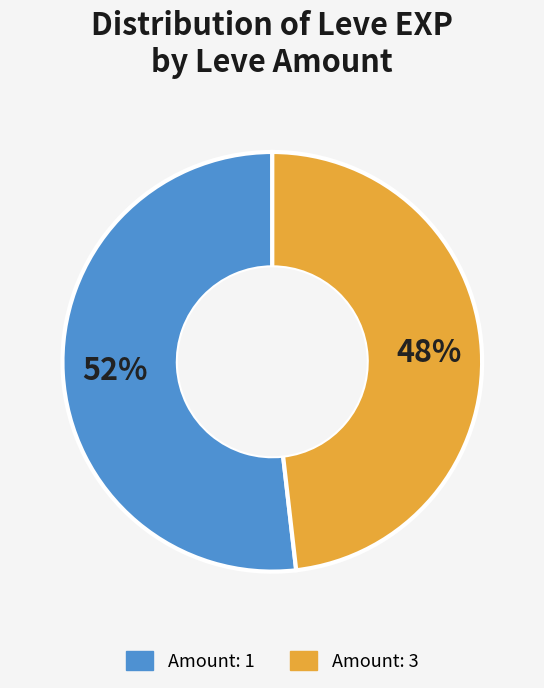

Is there a majority slice in this chart?

Yes